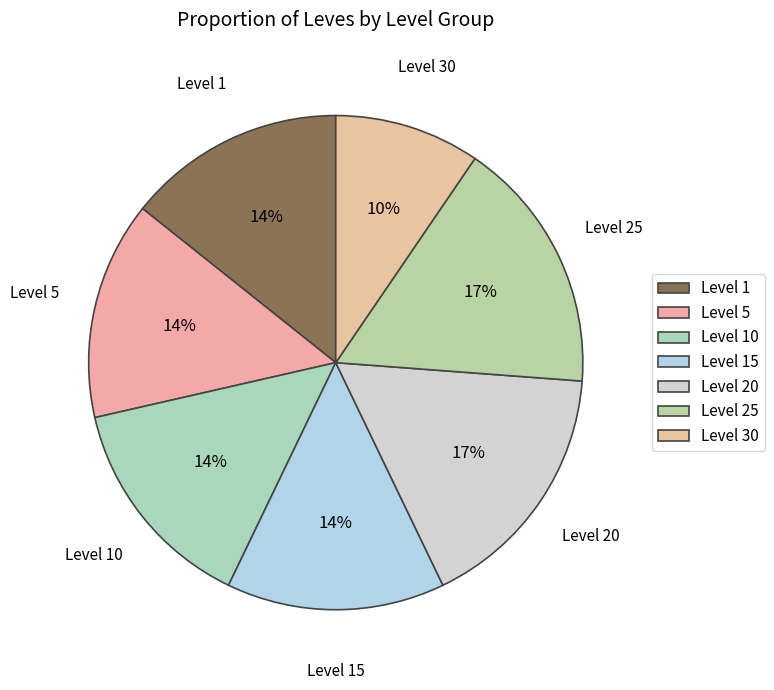

What percentage is the Level 20 slice, to the nearest percent?

17%